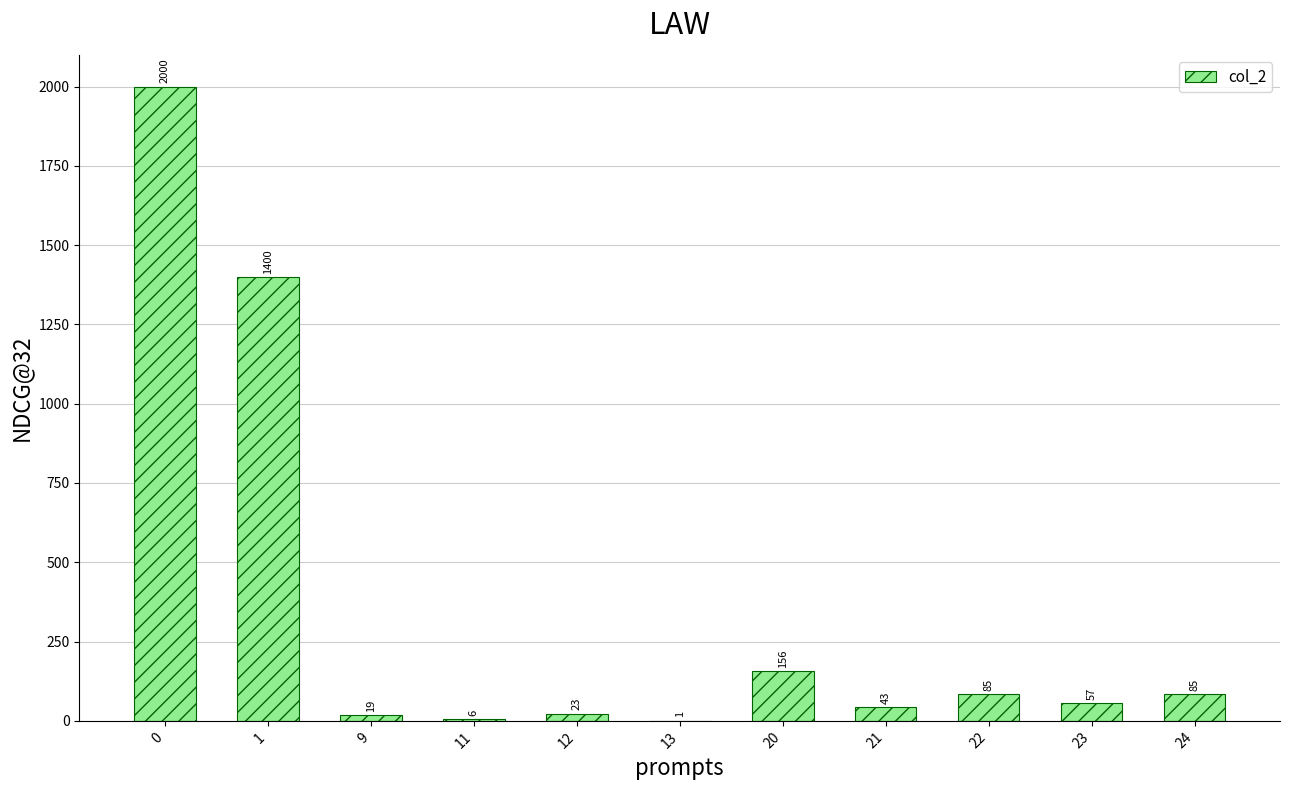

What is the change in value from 9 to 23?

+38